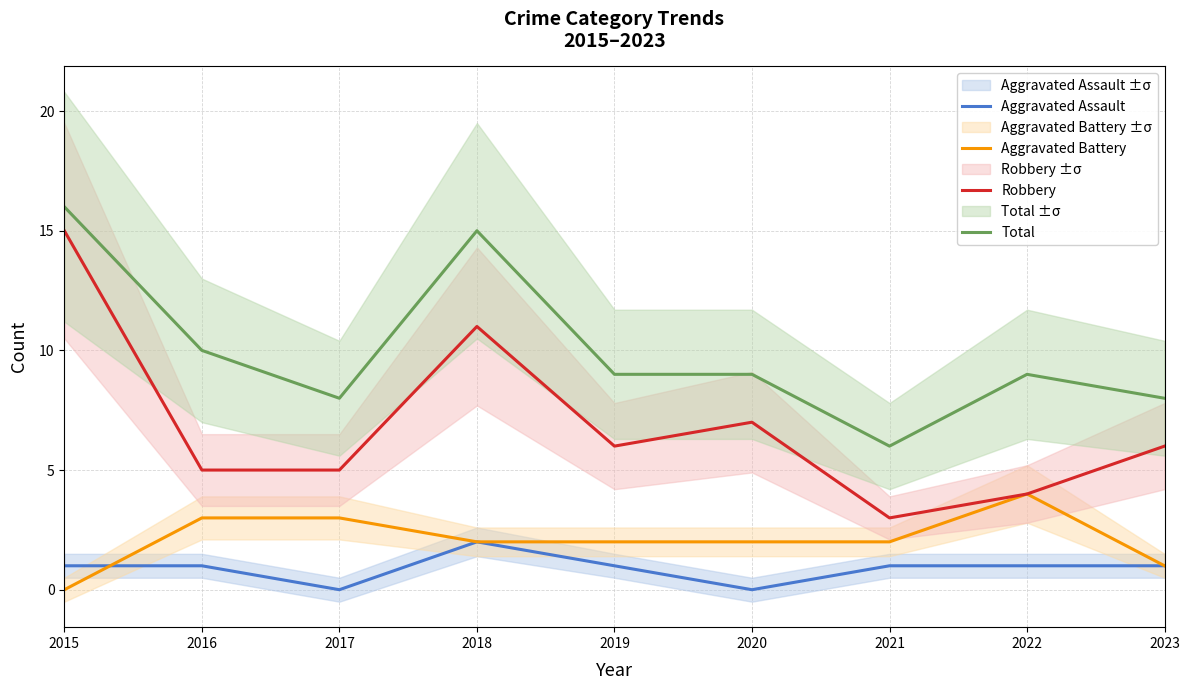

What is the spread (max minus min) of values at 2022?

8